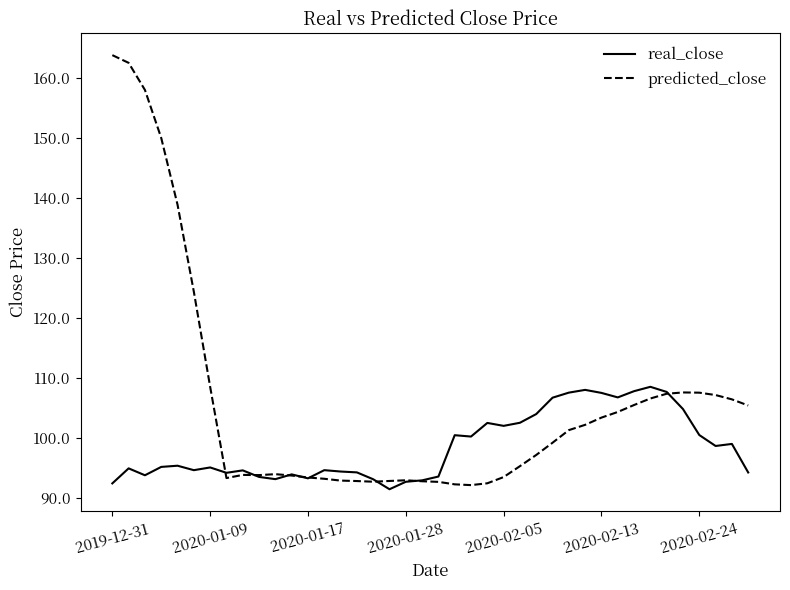

Which series has the widest spread of values?

predicted_close